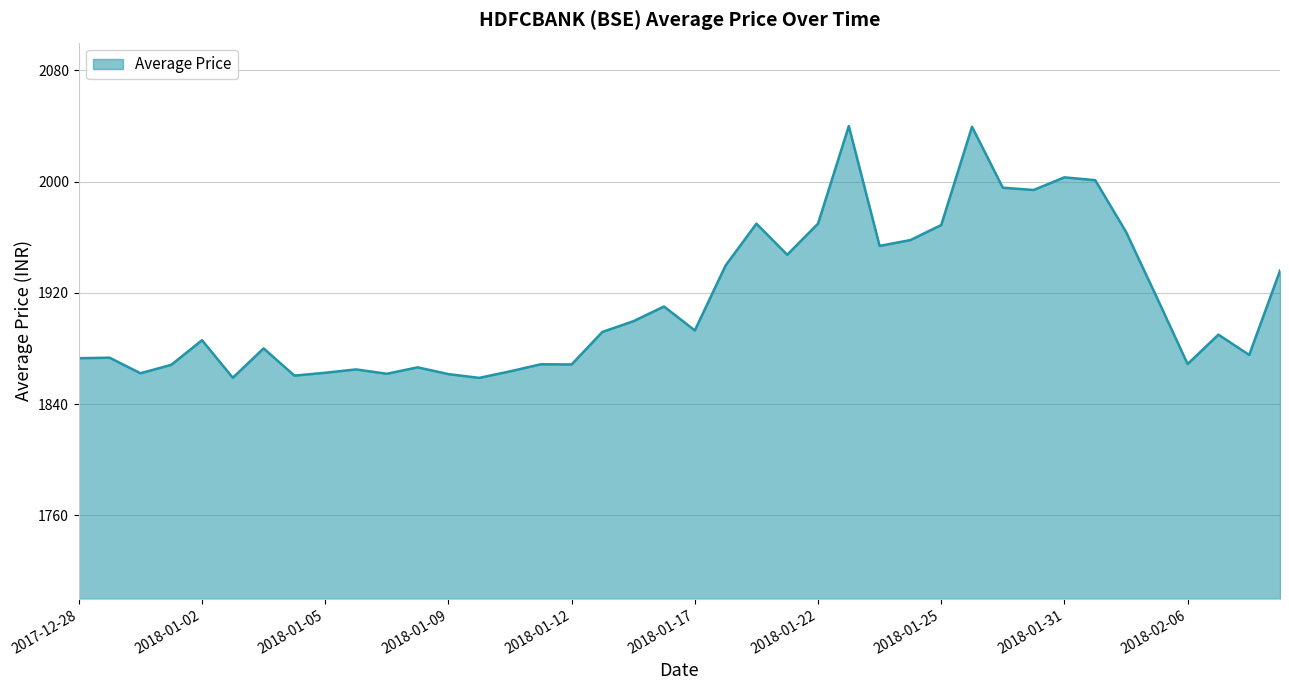

What is the difference between the maximum and minimum values?

181.1